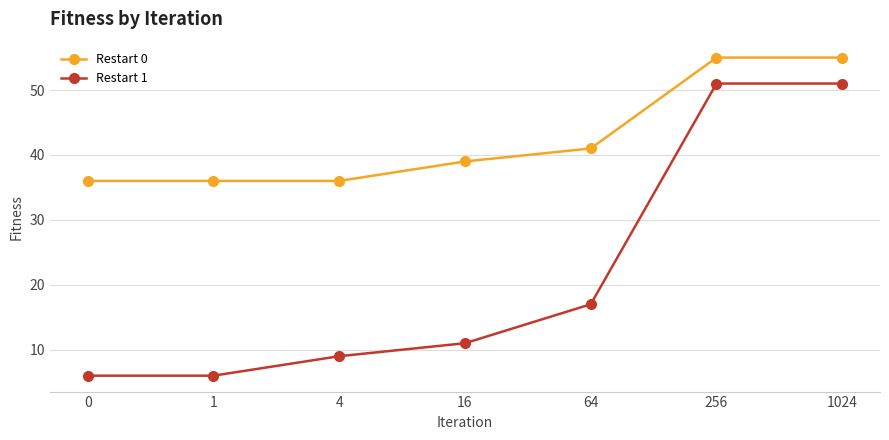

What is the sum of all Restart 0 values?

298